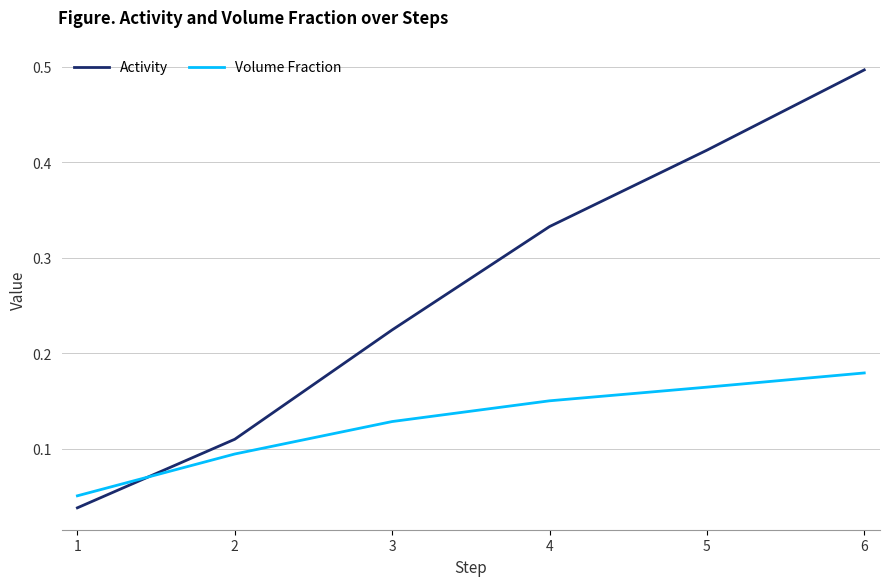

The value of Activity at 4 is 0.1. True or false?

False